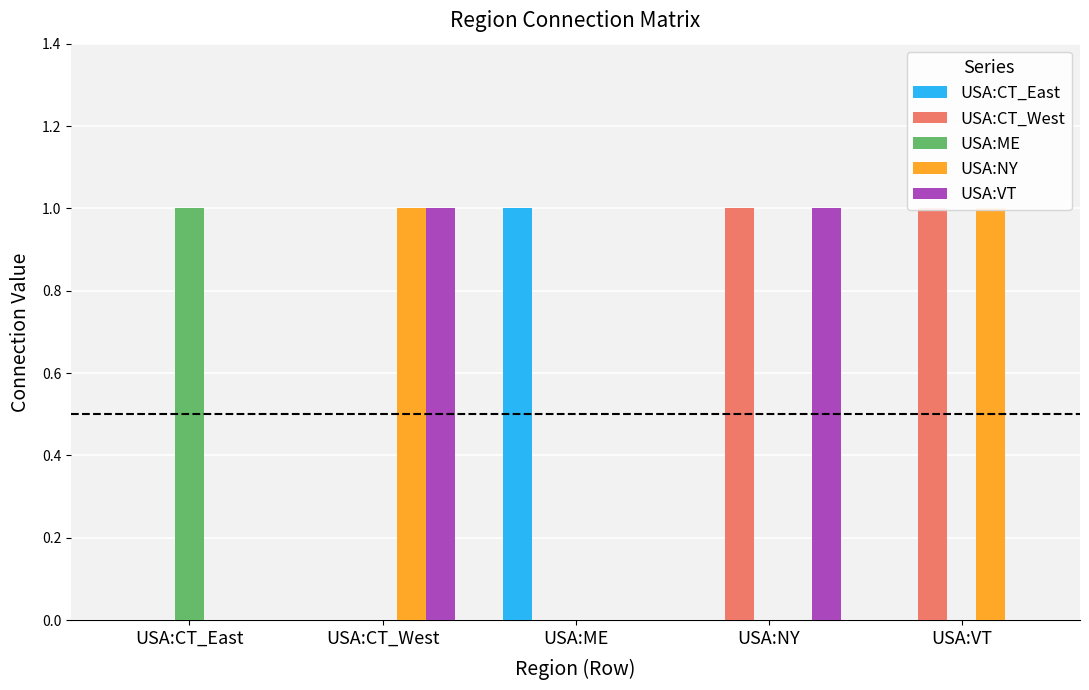

Which series has the widest spread of values?

USA:CT_East